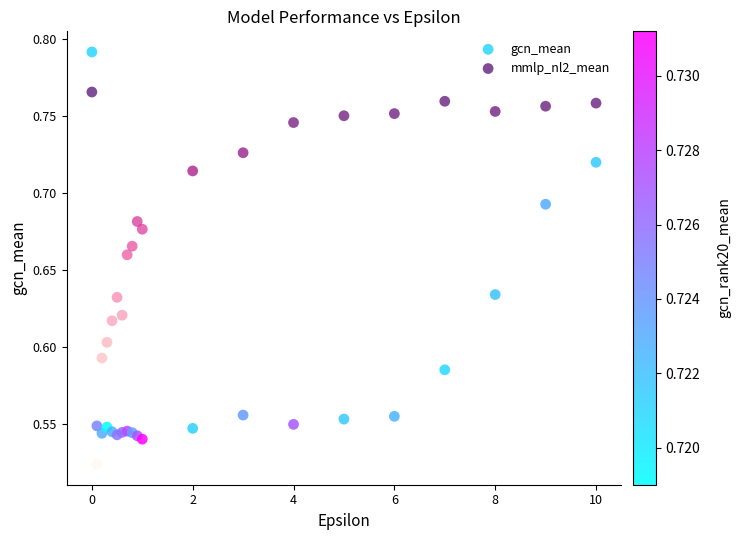

What is the X range (max minus min) for the scatter plot?

10.0